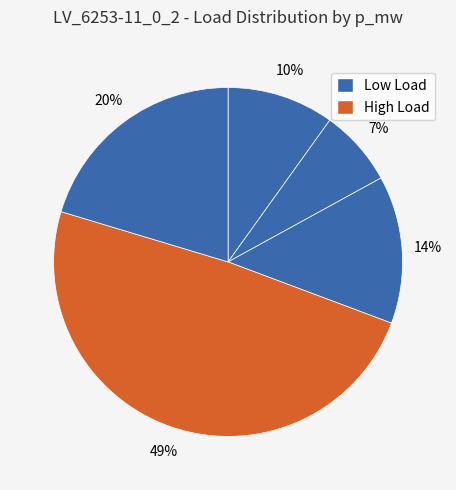

How many slices are in this pie chart?

5